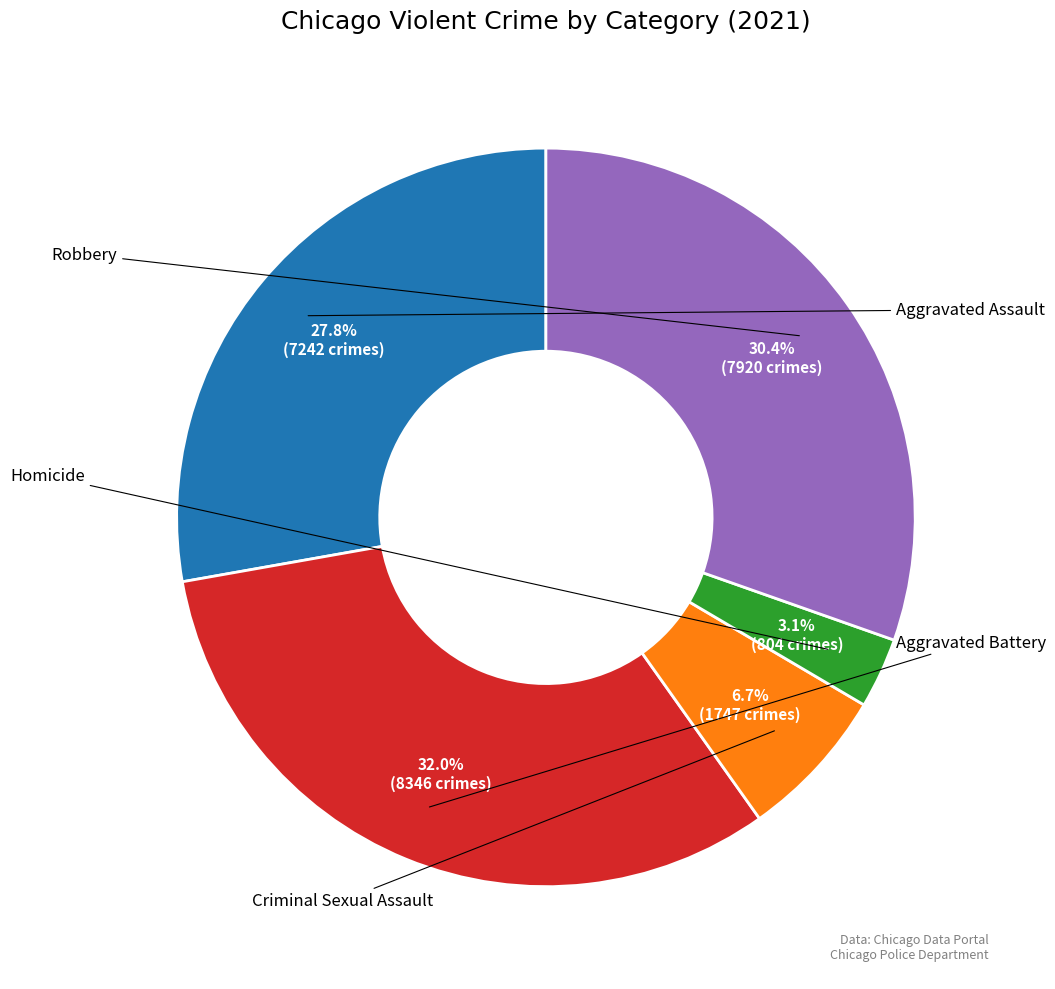

Does any single category account for the majority?

No